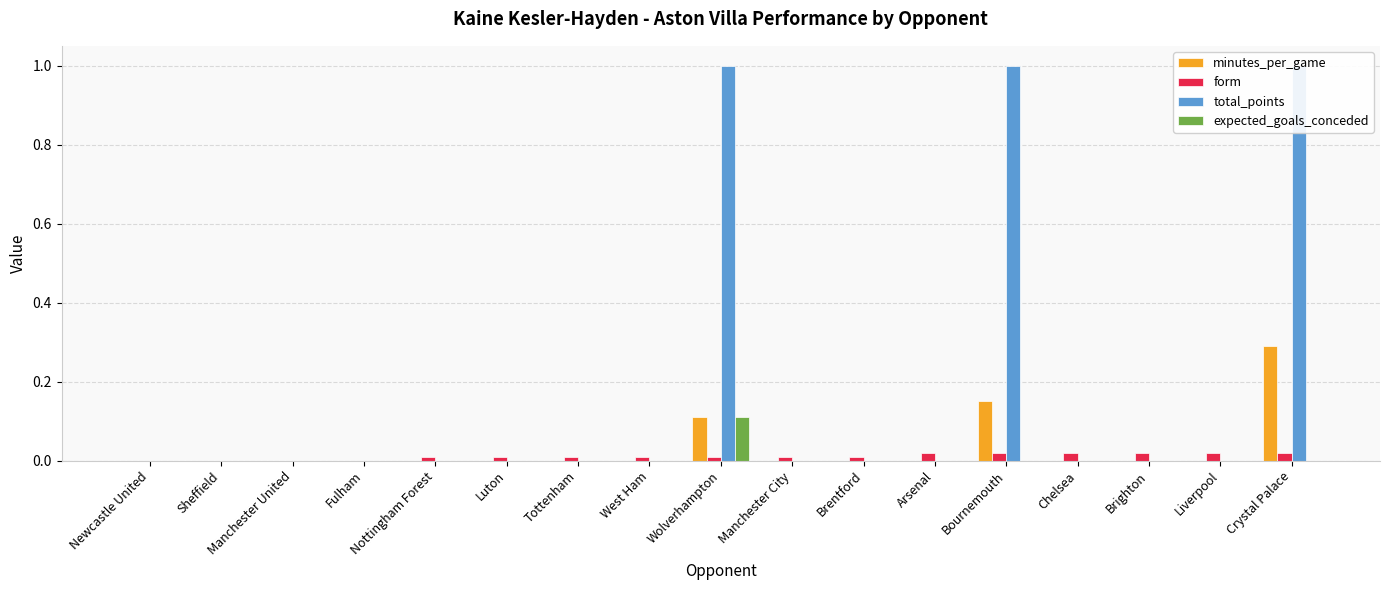

How many distinct data groups are displayed?

4